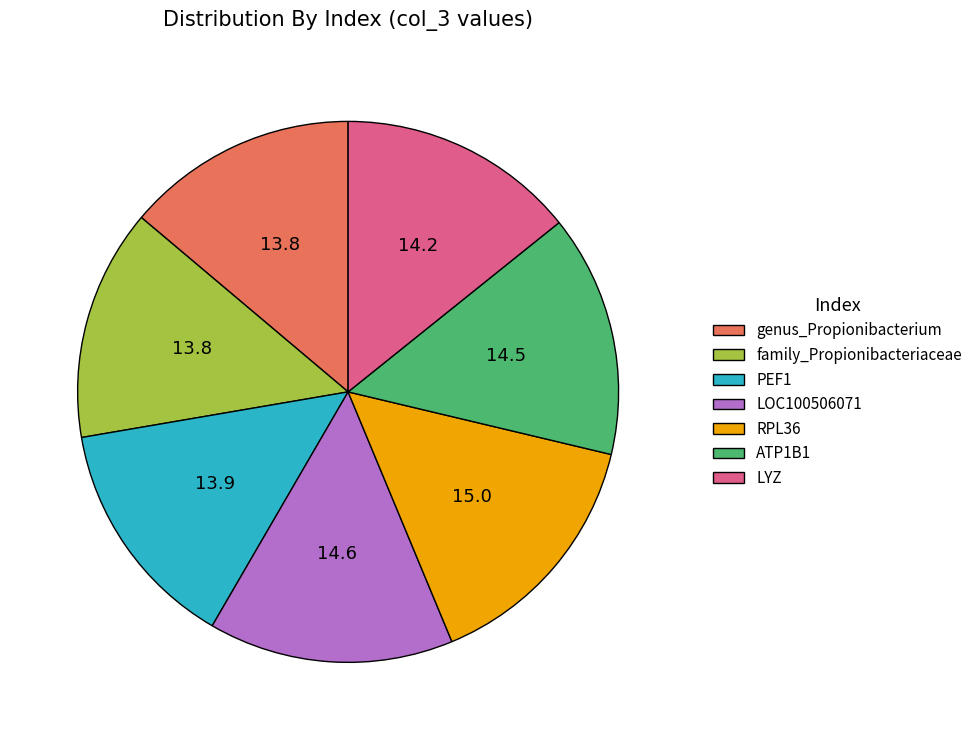

Is there any slice that represents more than half of the pie?

No